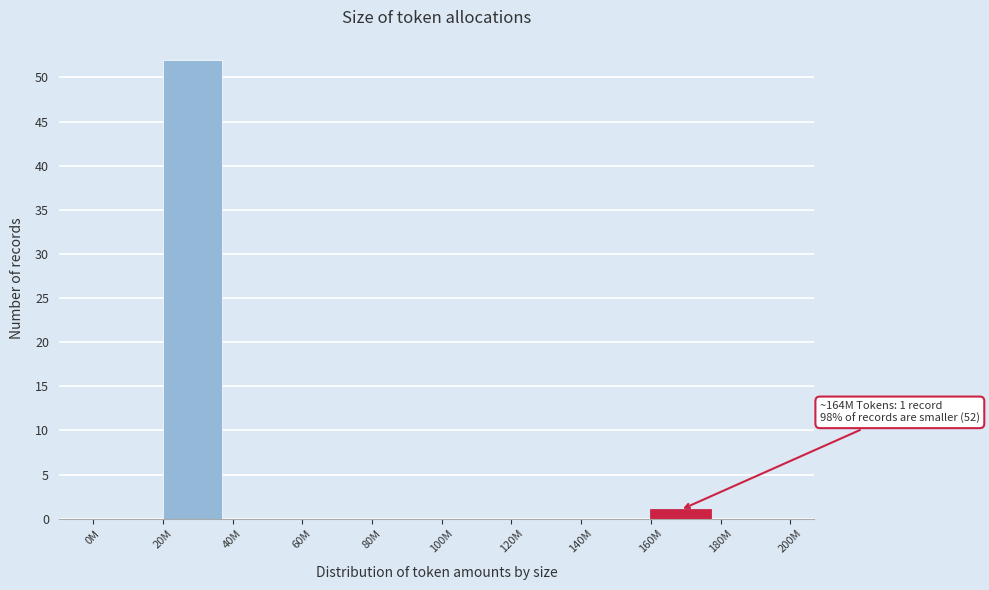

Reading right to left, what are all the values shown in this chart?

180M=0	160M=1	140M=0	120M=0	100M=0	80M=0	60M=0	40M=0	20M=52	0M=0